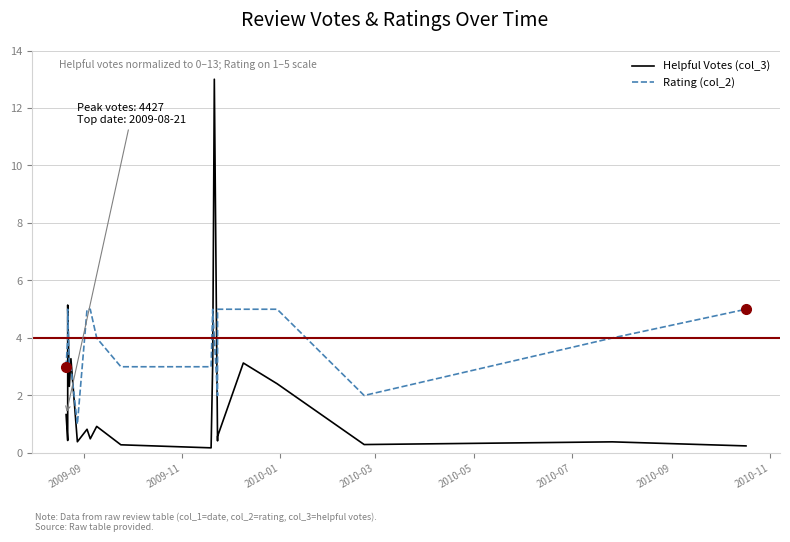

What is the difference between the second highest and minimum values in the Rating (col_2) series?

4.0